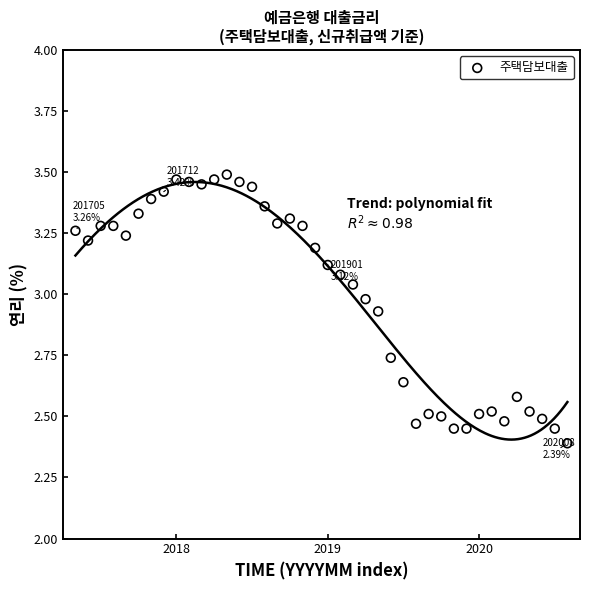

What is the range of Y values (max minus min)?

1.1